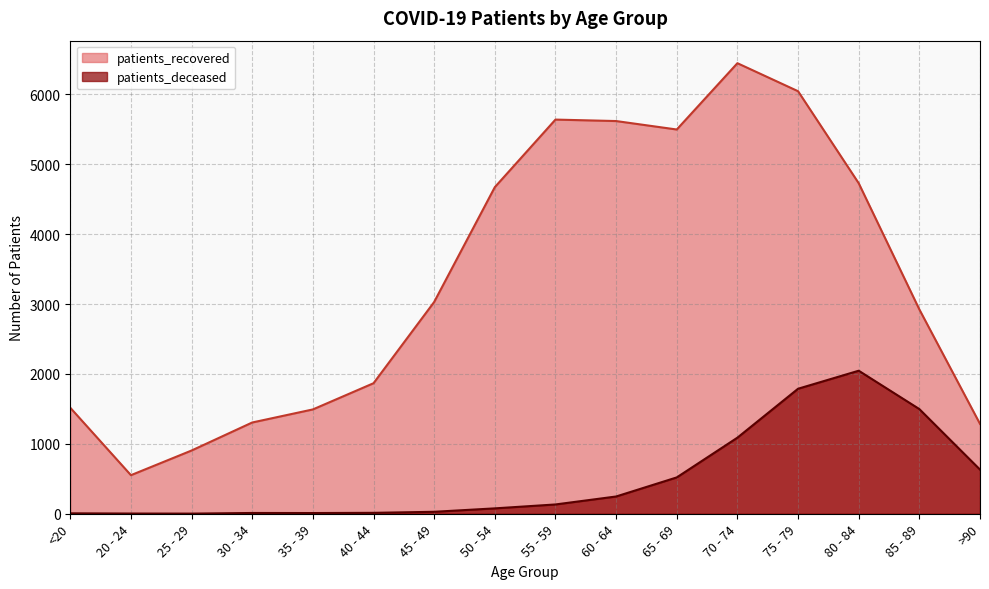

Which series has the largest total across all categories?

patients_recovered